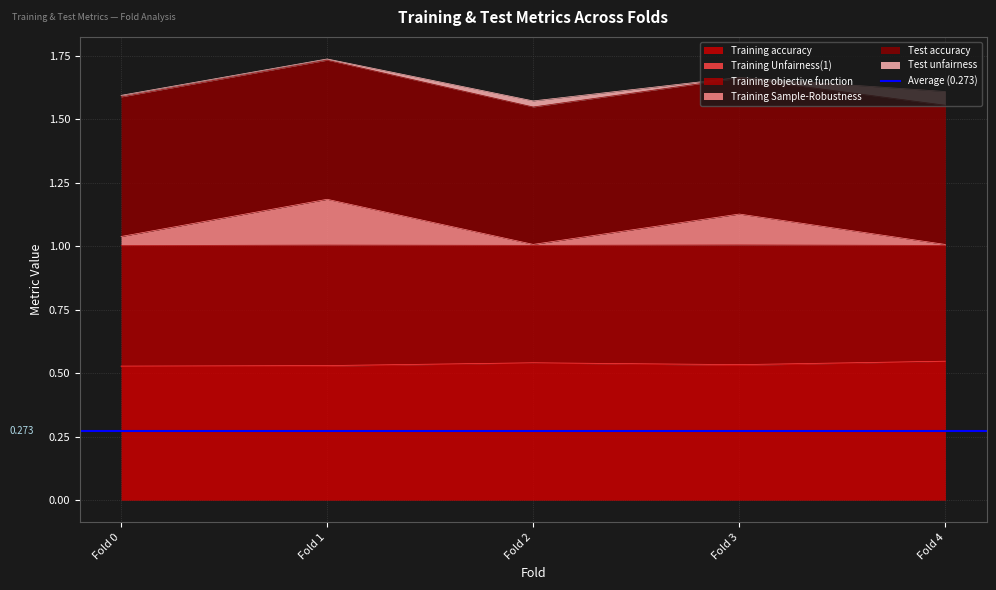

True or false: Training accuracy and Training Sample-Robustness cross at least once.

False